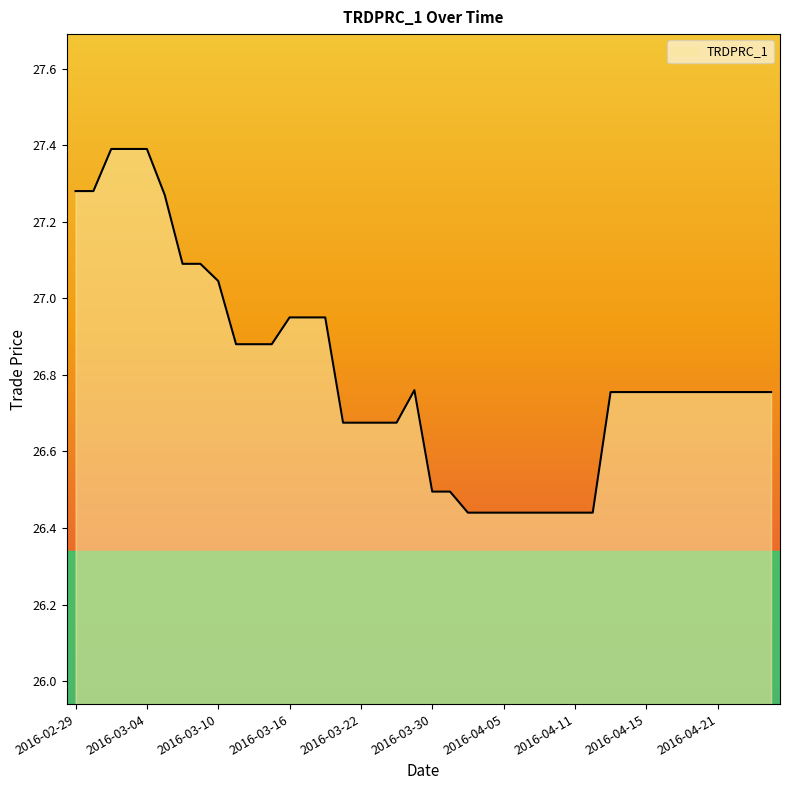

What is the value of the 10th point from the left?

26.9